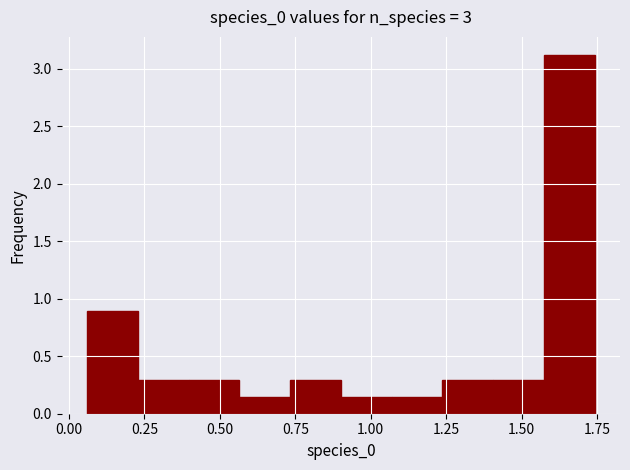

Around what value on the x-axis is the tallest bar? Give the approximate position of its centre, as read against the axis.

1.65